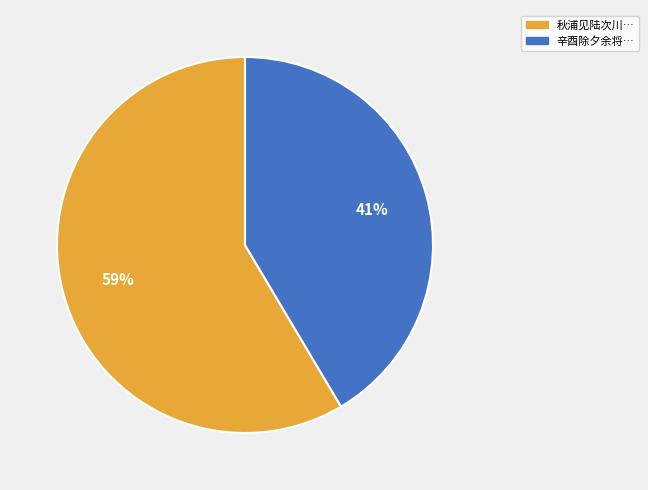

To the nearest percent, what is the average slice percentage?

50%